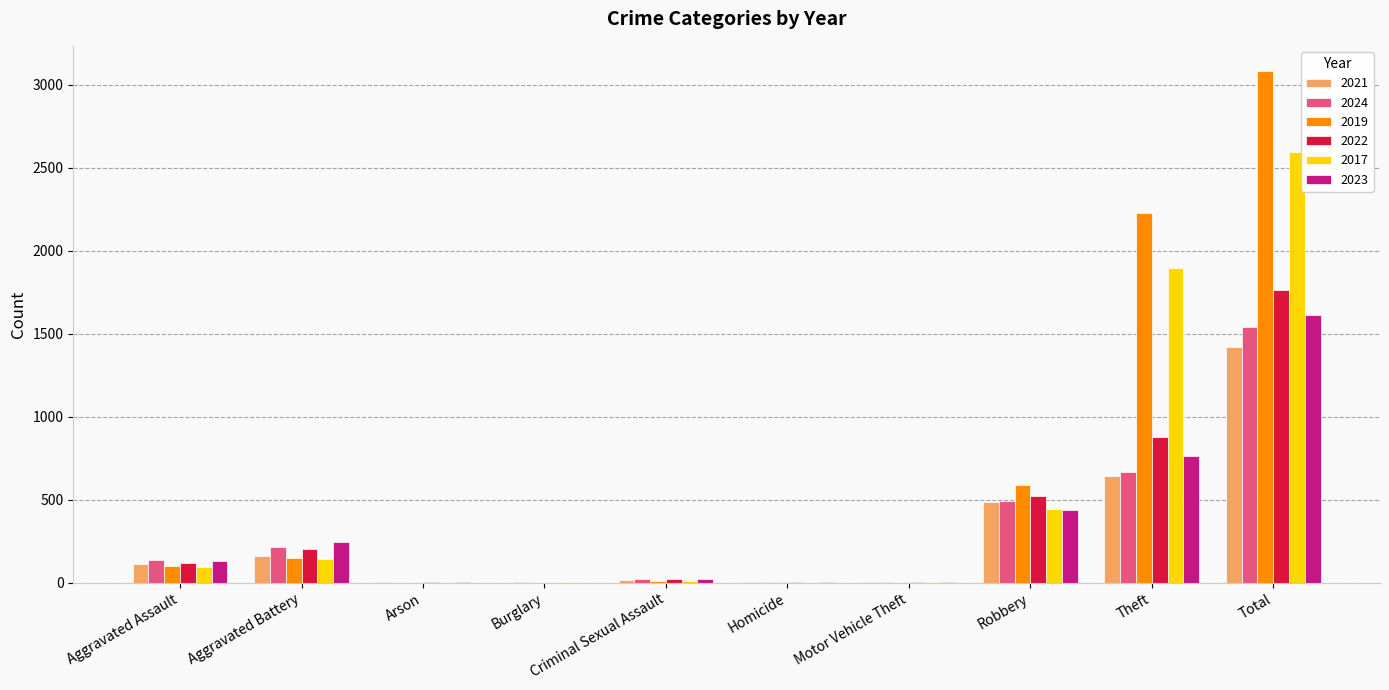

What is the spread (max minus min) of values at Aggravated Battery?

102